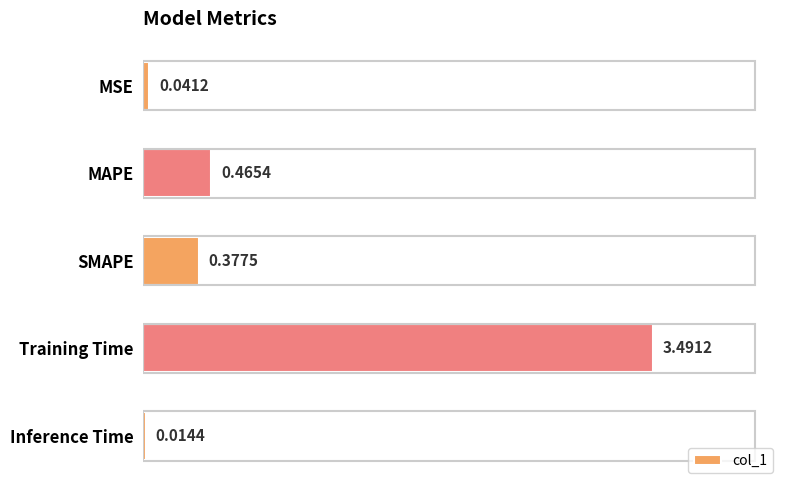

Which category has the lowest value across all series?

Inference Time